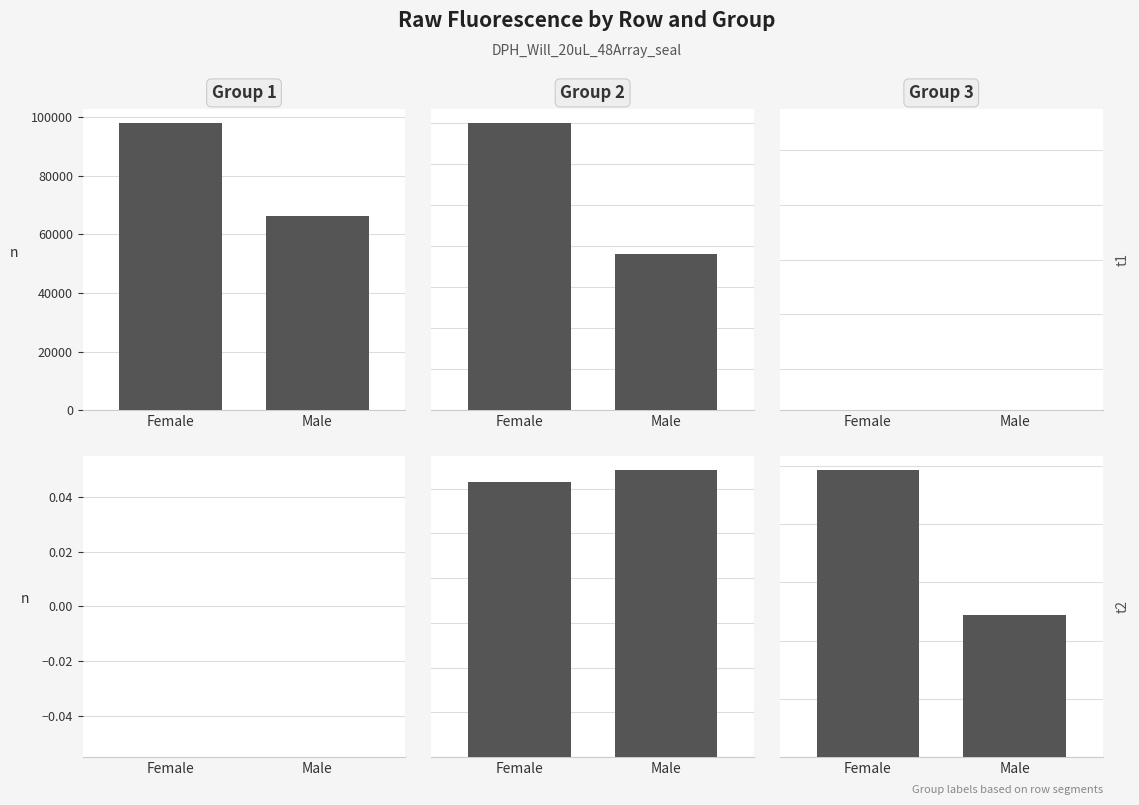

Which series has the largest total across all categories?

Group 3